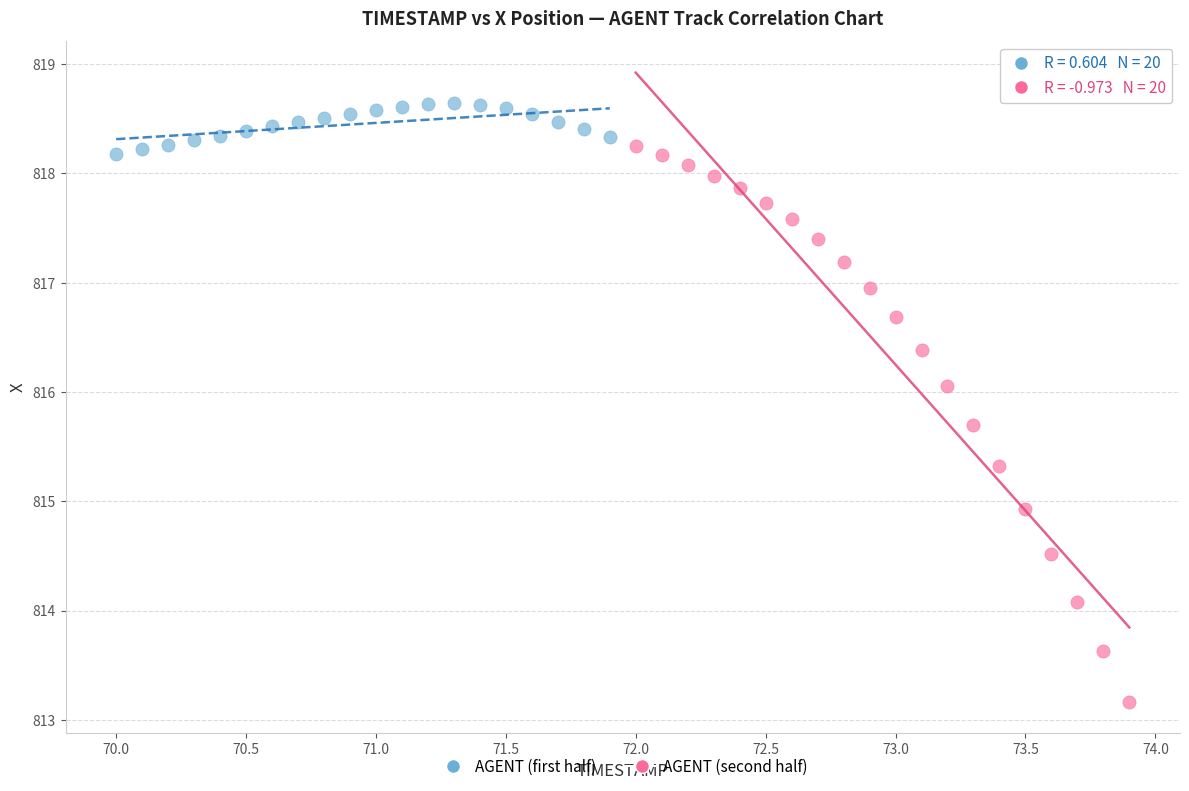

Which series has the largest Y range (max minus min)?

AGENT (second half)